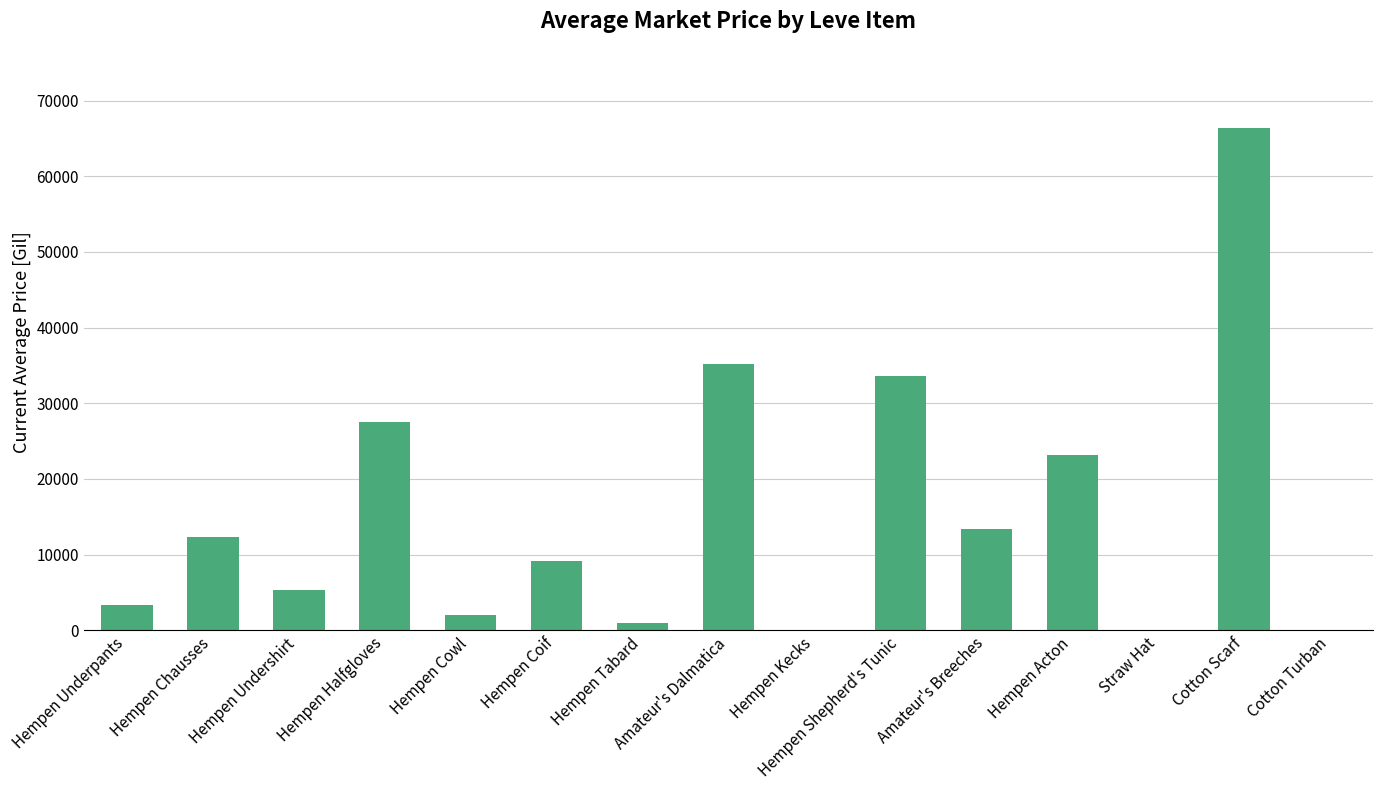

Reading right to left, list all the values displayed in this chart.

0.0	66333.0	0.0	23120.8	13354.2	33627.6	0.0	35250.0	1000.0	9187.1	1999.0	27499.0	5299.5	12308.0	3307.0